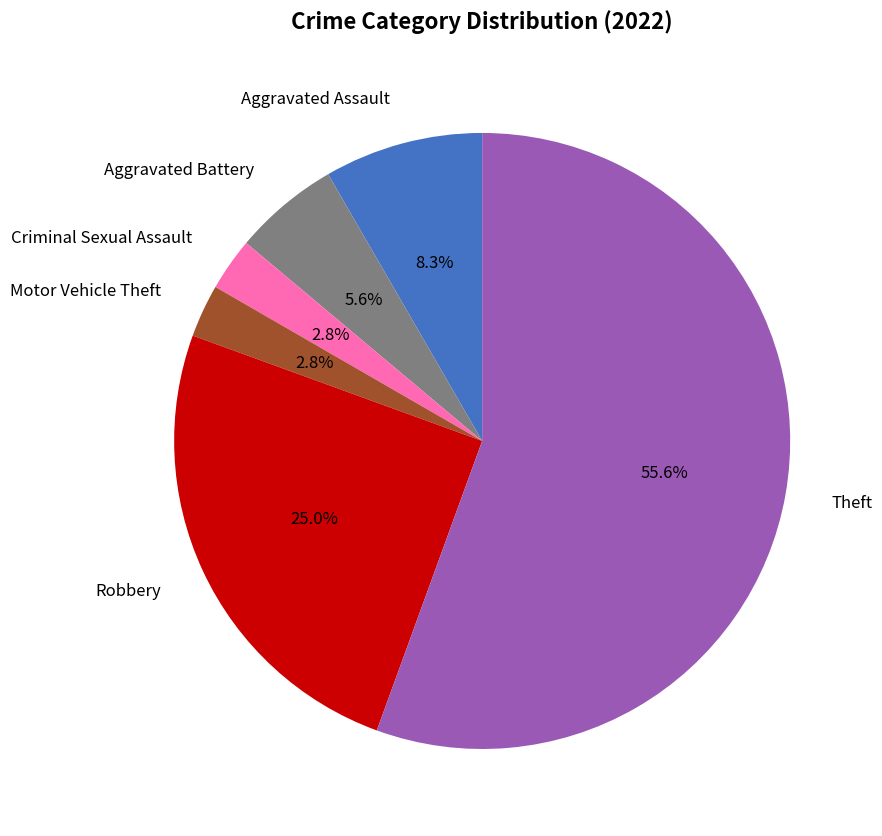

Which slice is the largest?

Theft